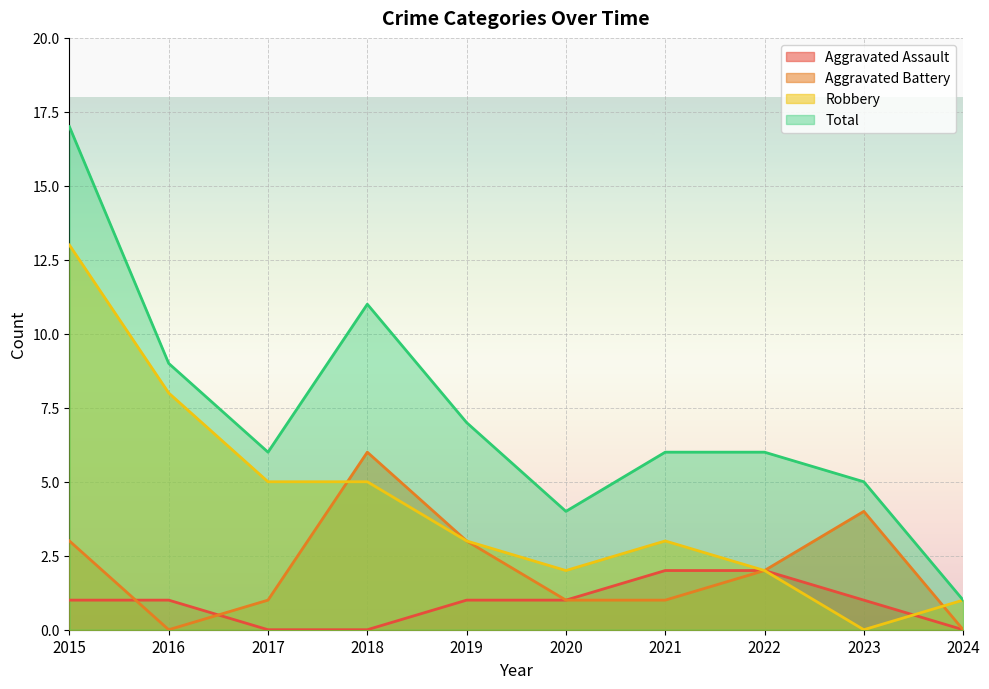

Between 2016 and 2021, which is larger?

2021